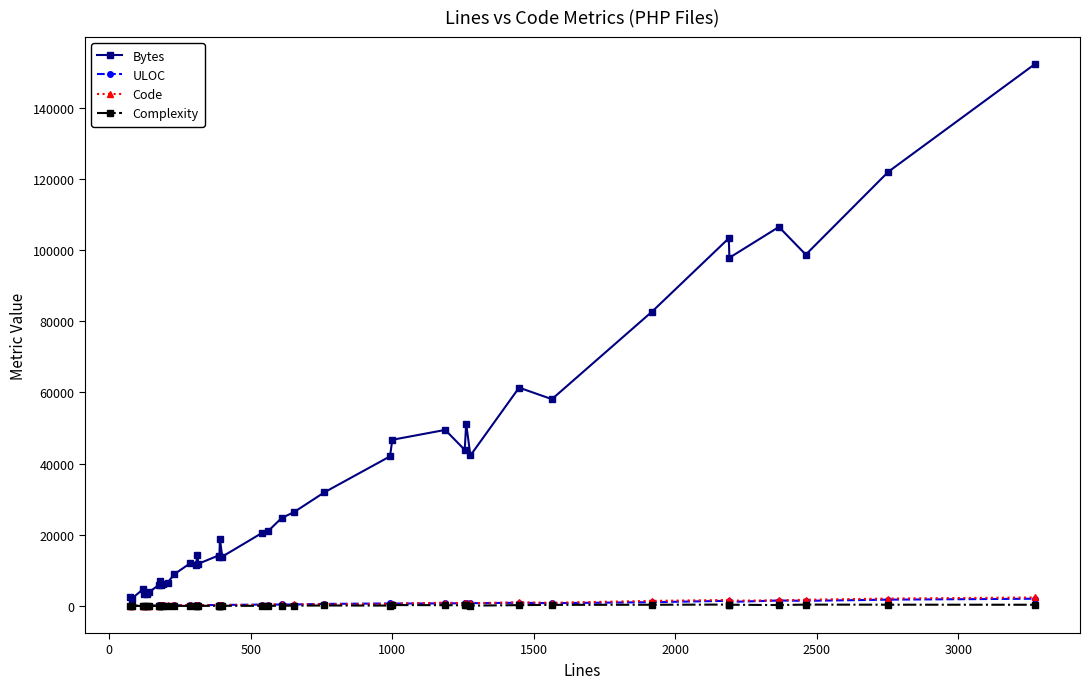

What is the highest value of the Bytes series?

152286